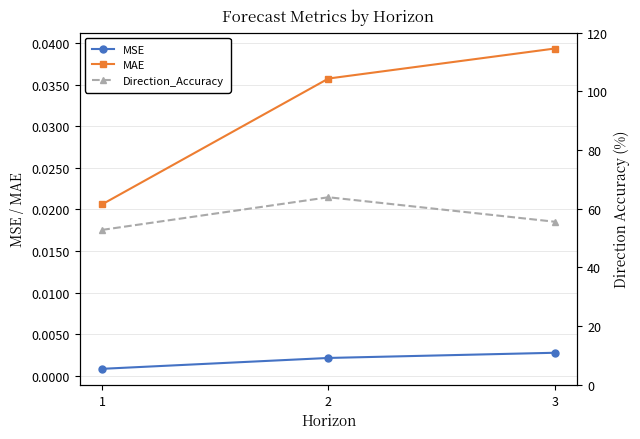

What are all the series names shown in the legend?

MSE, MAE, Direction_Accuracy